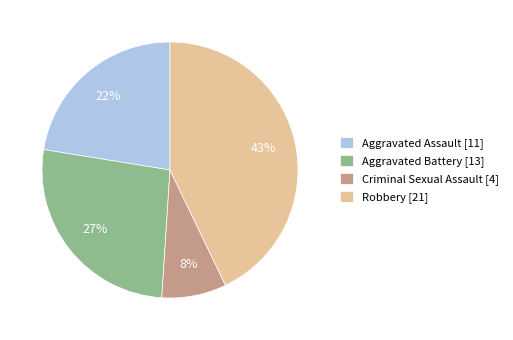

What percentage is the Aggravated Assault slice, to the nearest percent?

22%